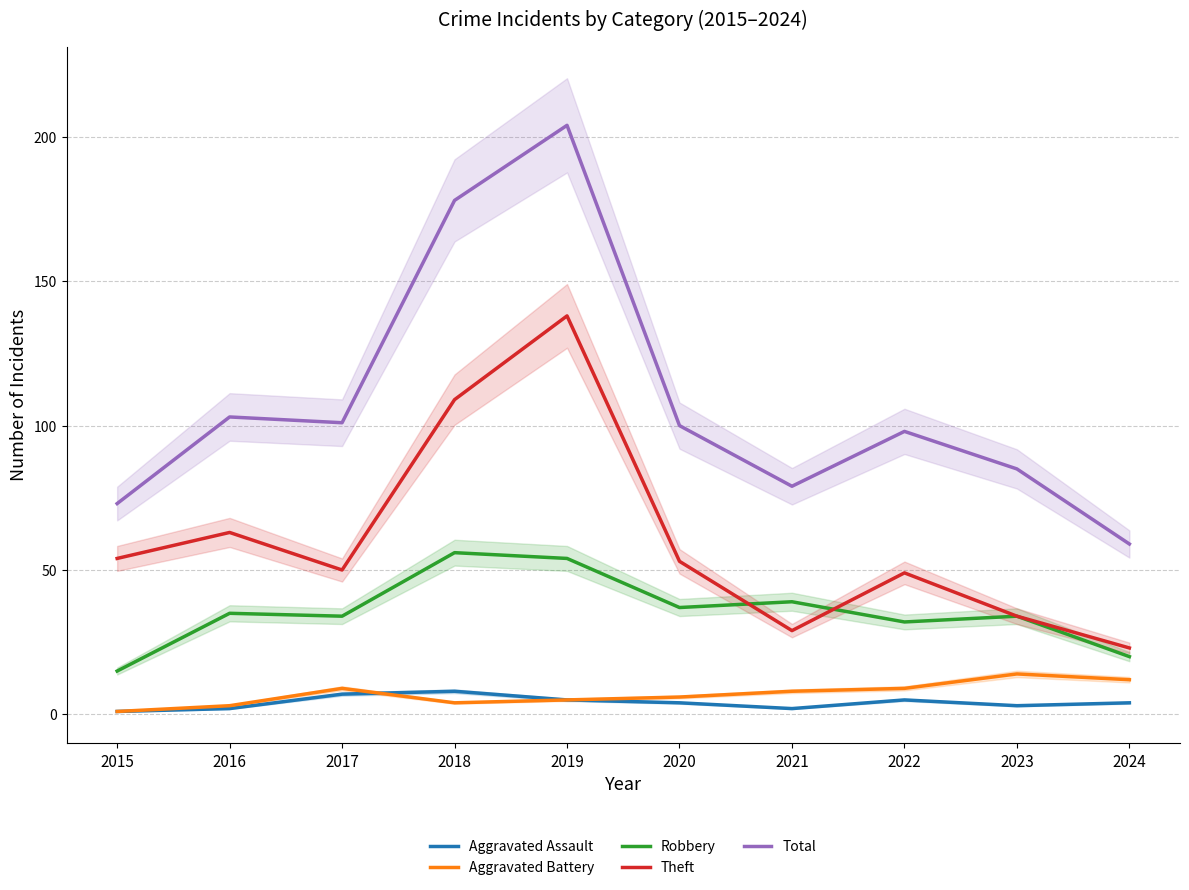

Reading right to left, list all the values displayed in this chart.

Aggravated Assault: 4	3	5	2	4	5	8	7	2	1
Aggravated Battery: 12	14	9	8	6	5	4	9	3	1
Robbery: 20	34	32	39	37	54	56	34	35	15
Theft: 23	34	49	29	53	138	109	50	63	54
Total: 59	85	98	79	100	204	178	101	103	73